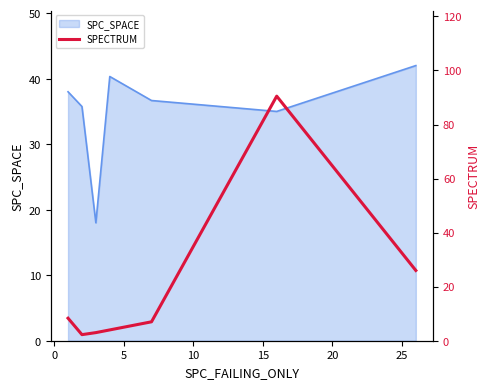

What is the smallest value displayed?

2.2